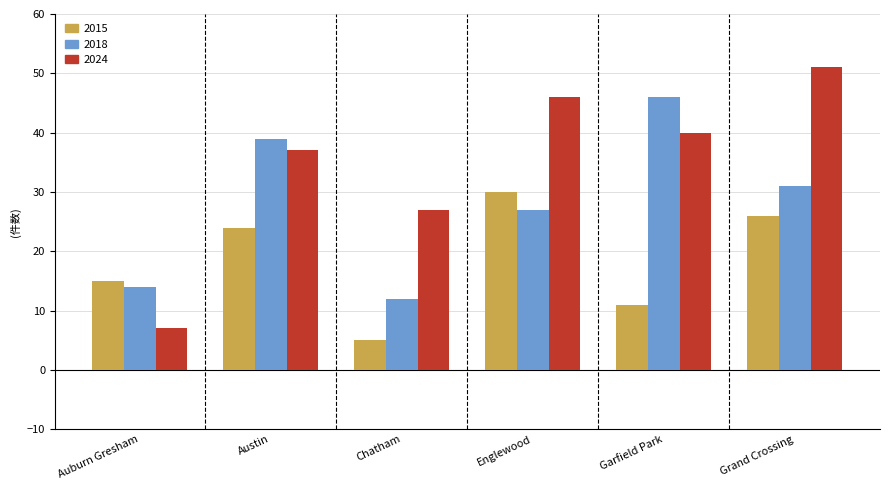

Reading left to right, transcribe all the data shown in this chart.

2015: Auburn Gresham=15	Austin=24	Chatham=5	Englewood=30	Garfield Park=11	Grand Crossing=26
2018: Auburn Gresham=14	Austin=39	Chatham=12	Englewood=27	Garfield Park=46	Grand Crossing=31
2024: Auburn Gresham=7	Austin=37	Chatham=27	Englewood=46	Garfield Park=40	Grand Crossing=51